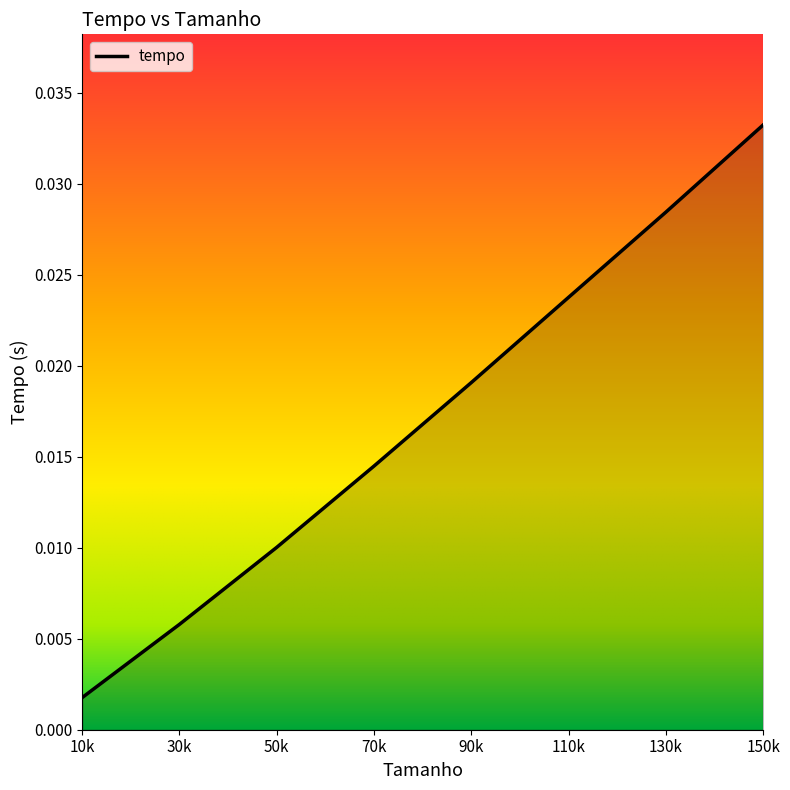

At which category does the chart reach its minimum across all series?

10k